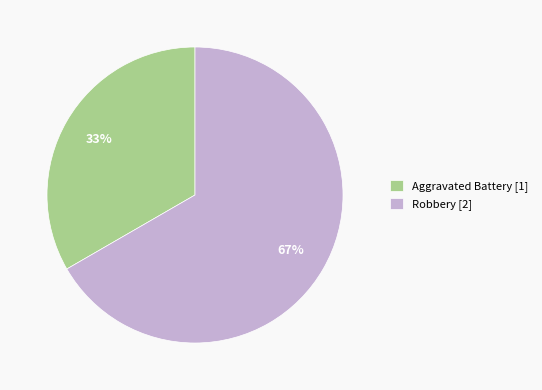

Which has a higher value, Robbery or Aggravated Battery?

Robbery